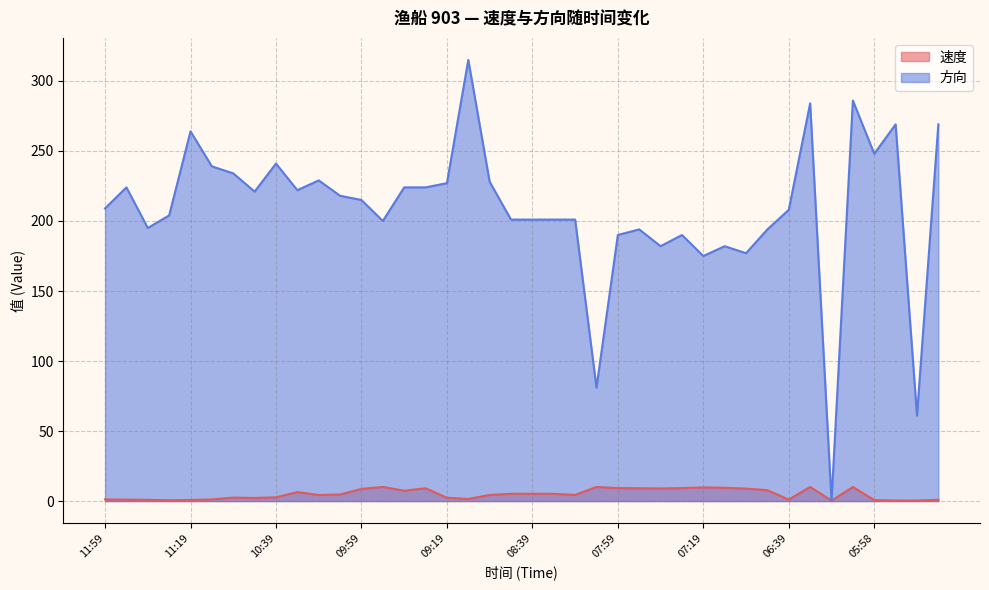

List the series in order of their peak value, highest first.

方向, 速度